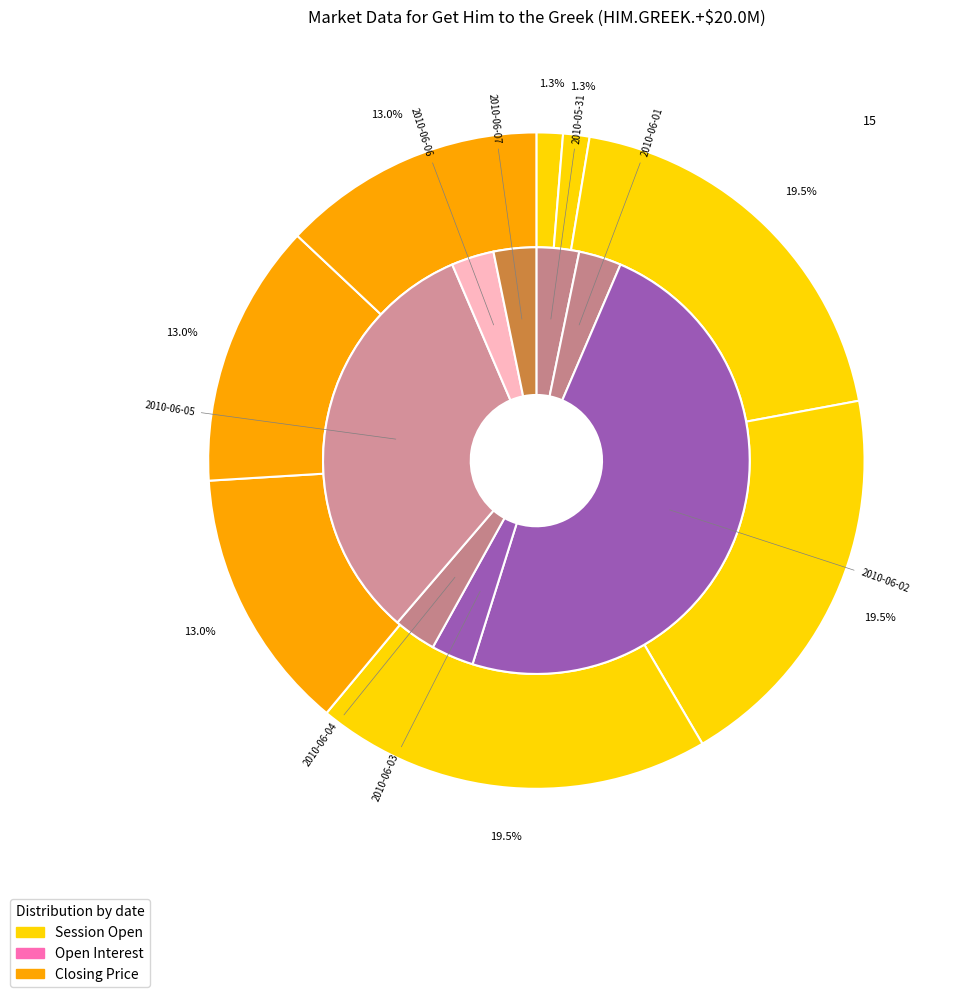

What is the difference between the highest and lowest values at 5?

10